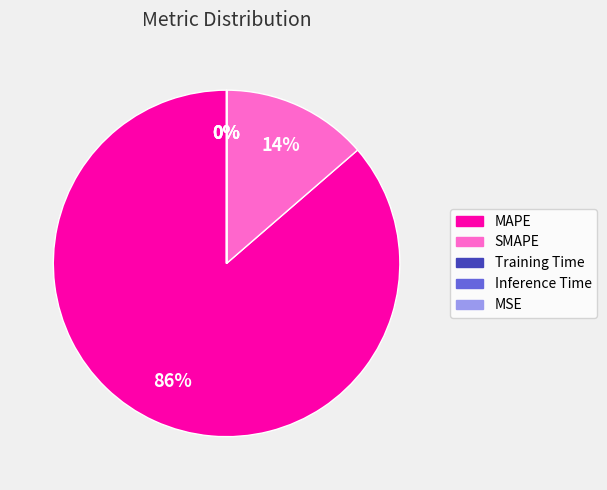

What is the smallest slice in the pie chart?

MSE